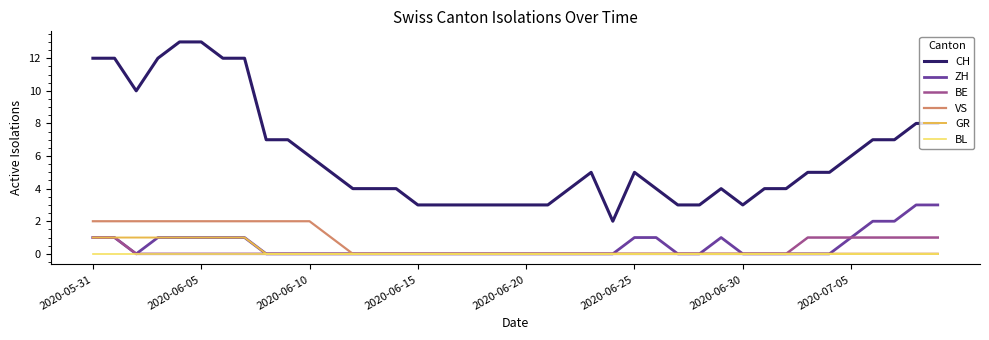

True or false: CH and ZH intersect in this chart.

False